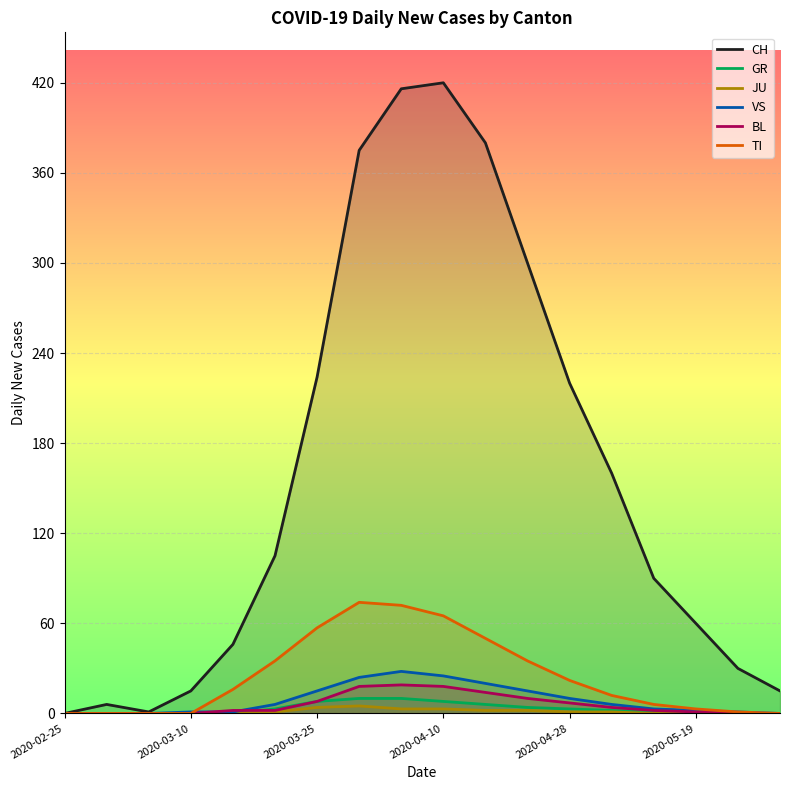

Which series has the largest total across all categories?

CH